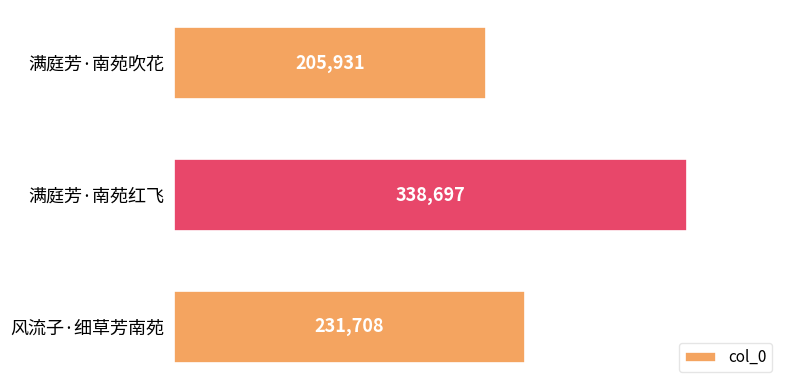

What is the difference between the values at 满庭芳·南苑红飞 and 满庭芳·南苑吹花?

132766